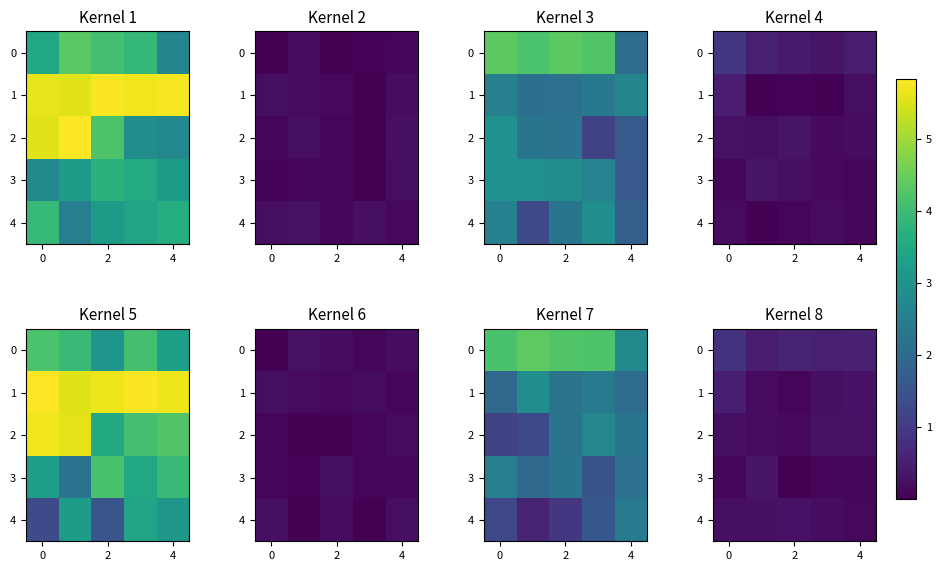

Count the number of data series in this chart.

5